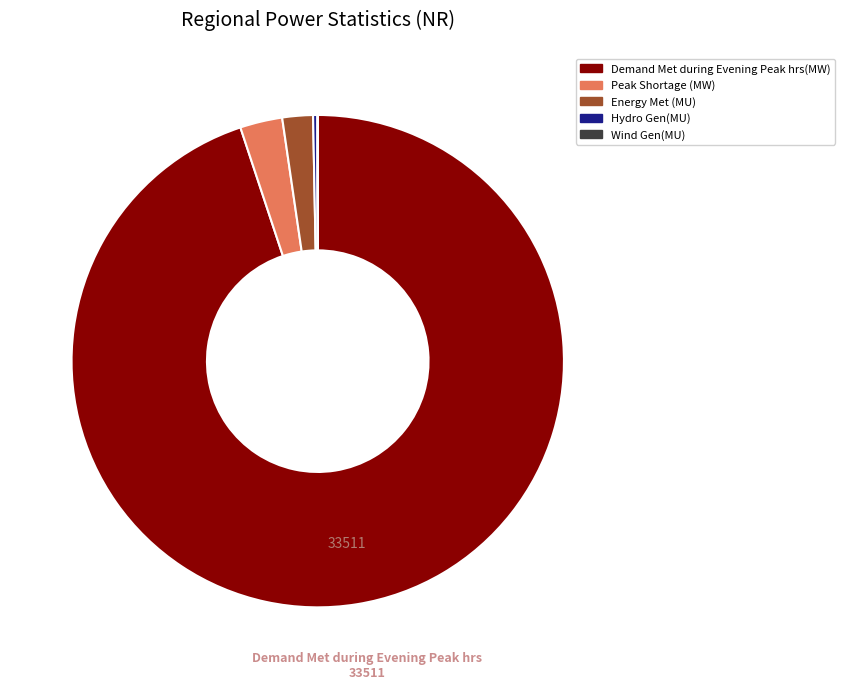

Which category accounts for the majority?

Demand Met during Evening Peak hrs(MW)